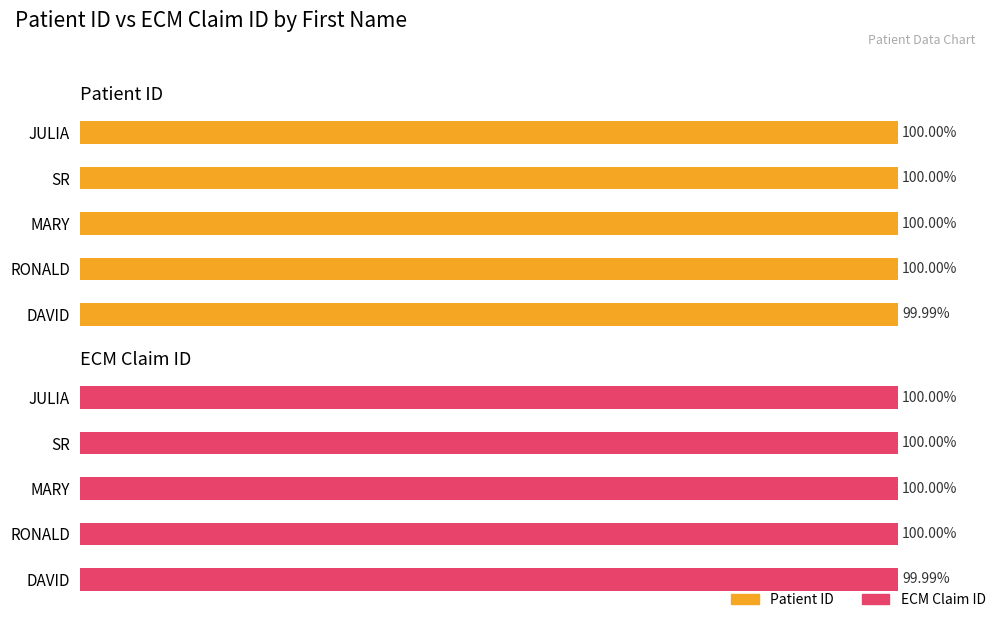

Reading left to right, list all the values displayed in this chart.

Patient ID: 100.0	100.0	100.0	100.0	100.0
ECM Claim ID: 100.0	100.0	100.0	100.0	100.0